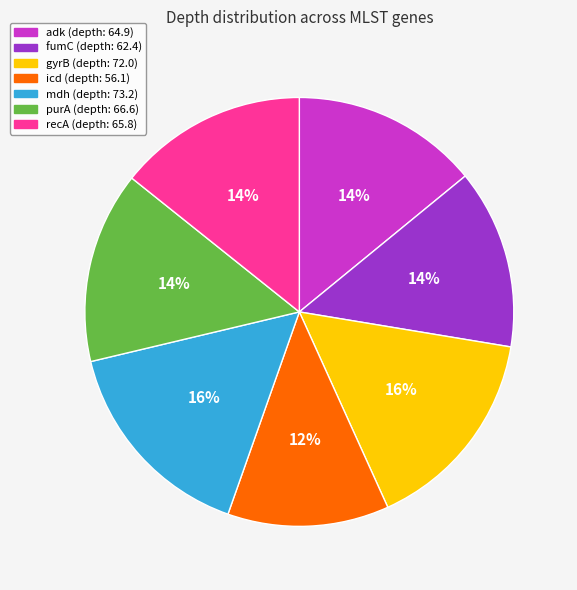

Does mdh represent more than half of the total?

No